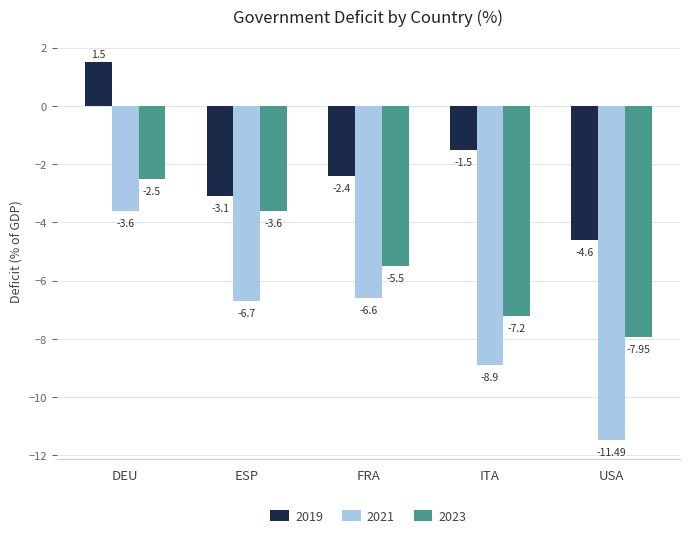

At which category is the sum across all series the highest?

DEU